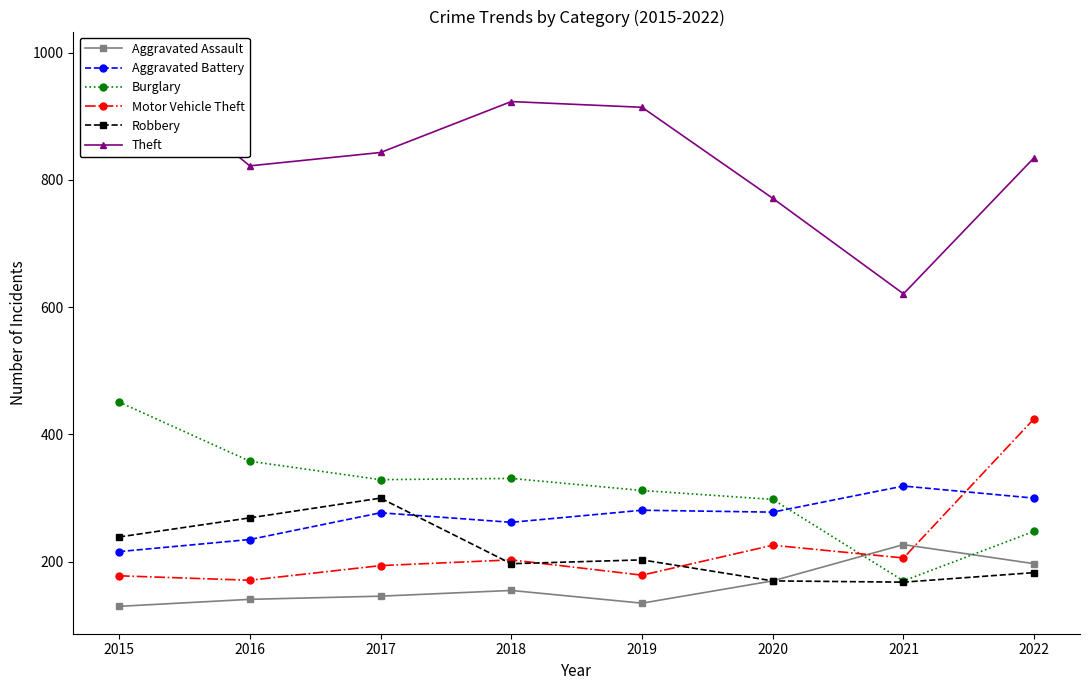

How many values in the Motor Vehicle Theft series exceed 203?

3